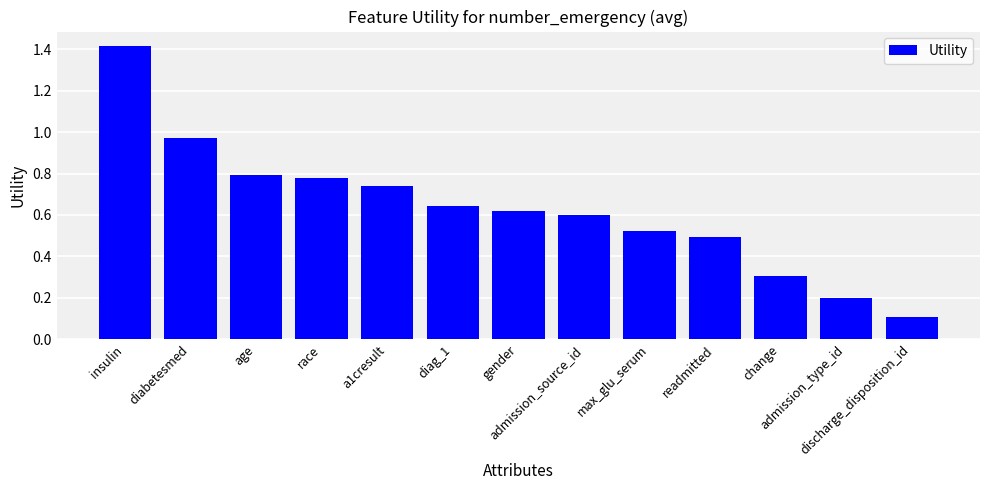

What is the difference between the second highest and minimum values?

0.9